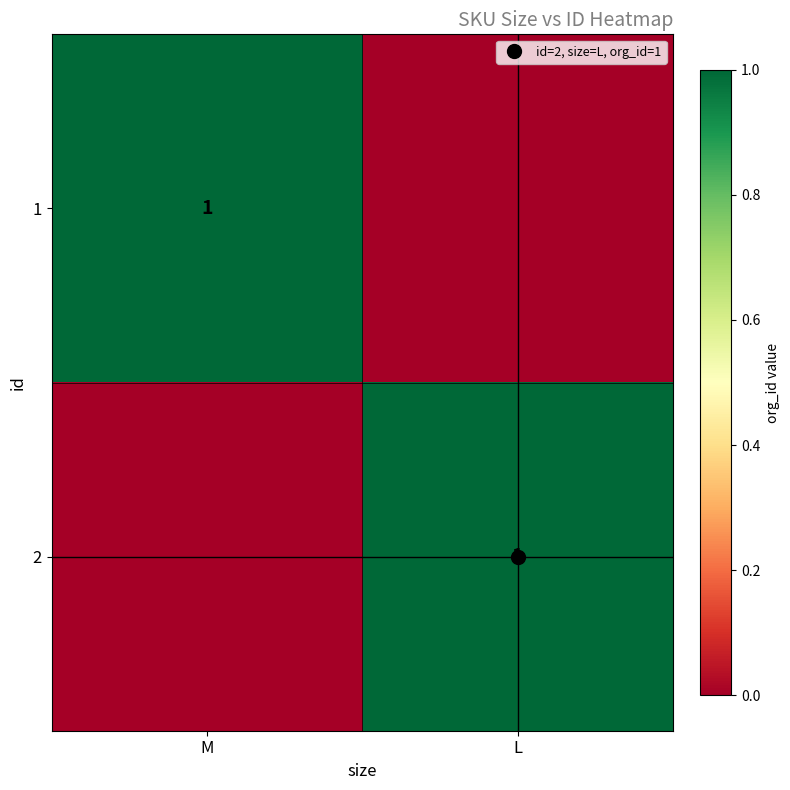

At which category is the sum across all series the highest?

M